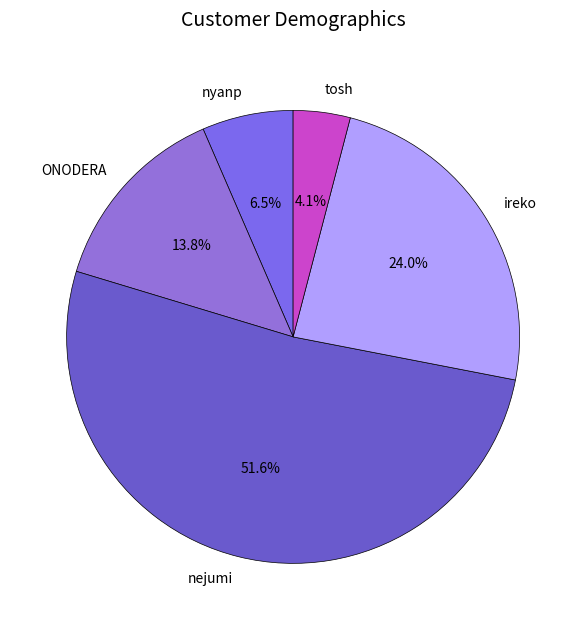

To the nearest percent, what is the difference between the largest and smallest slice percentages?

48%